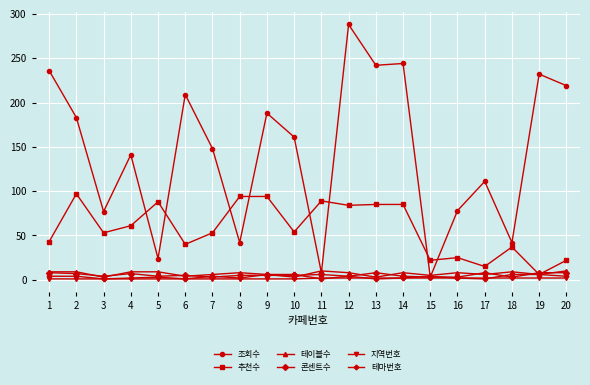

True or false: 추천수 and 지역번호 intersect in this chart.

False